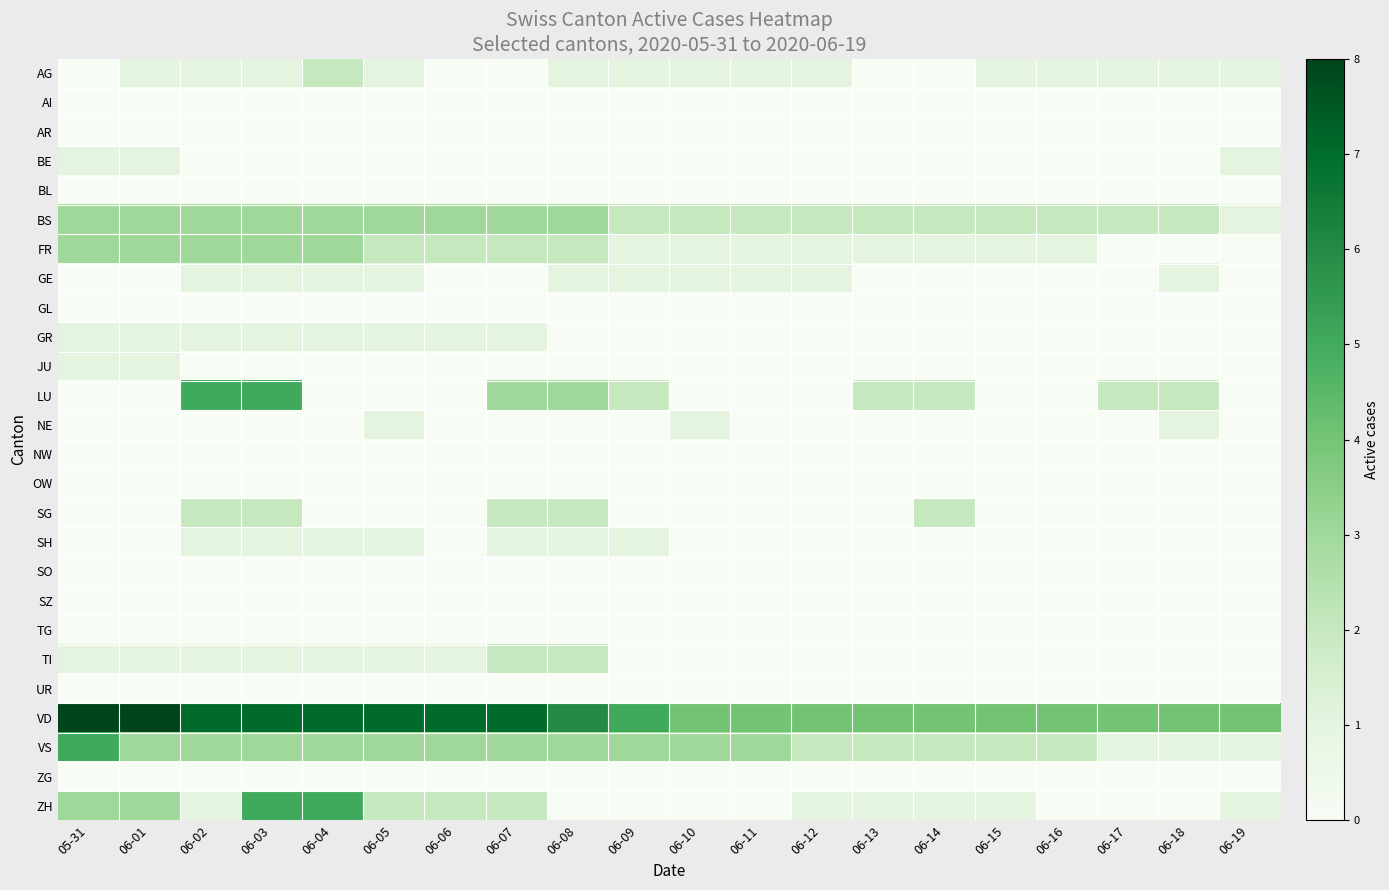

At which category is the sum across all series the highest?

06-03